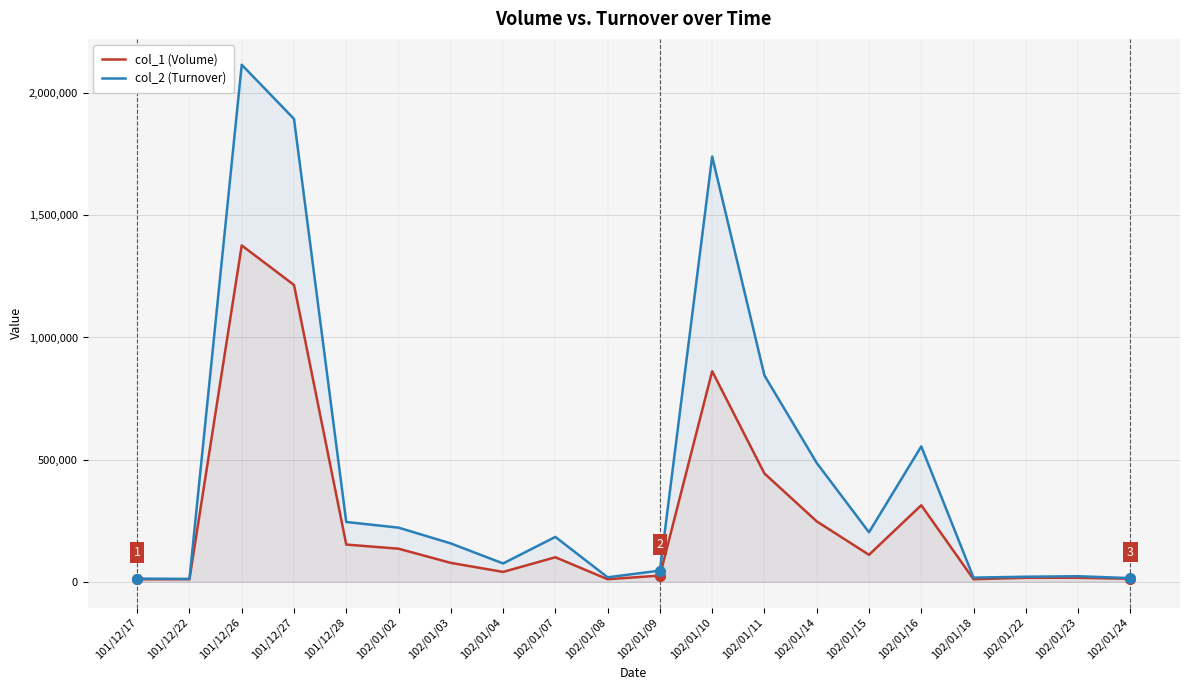

Which has a higher value, 102/01/03 or 101/12/17?

102/01/03